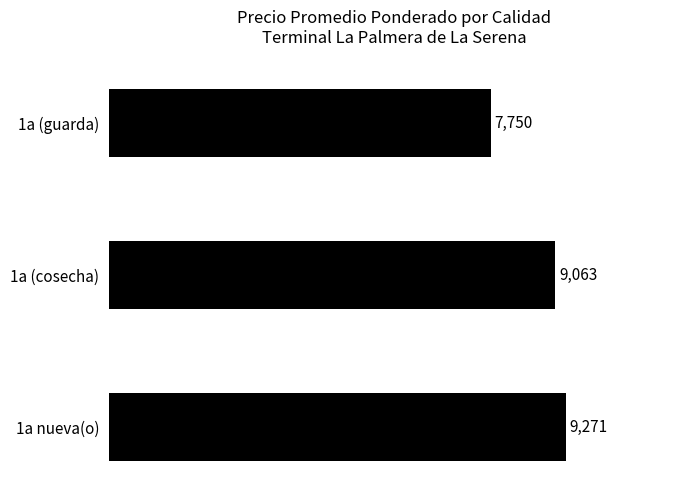

Reading top to bottom, list all the values displayed in this chart.

1a (guarda)=7750	1a (cosecha)=9063	1a nueva(o)=9271